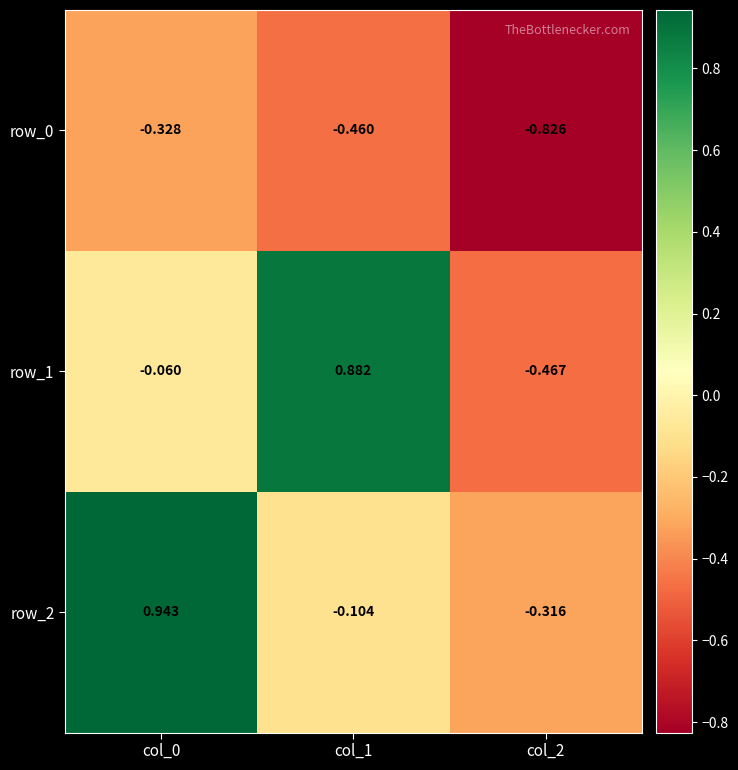

At which label does row_0 reach its minimum?

col_2